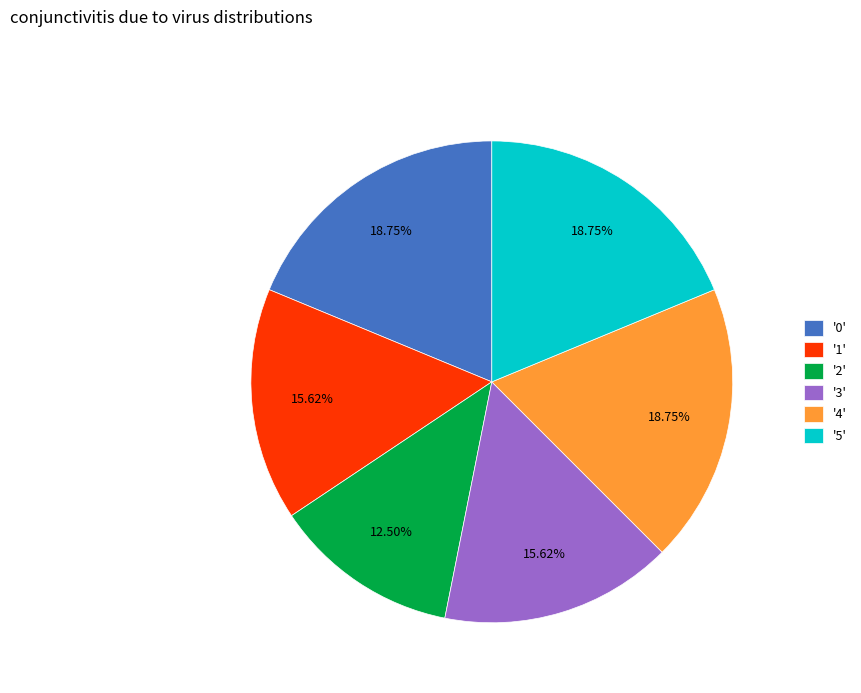

Is there a majority slice in this chart?

No